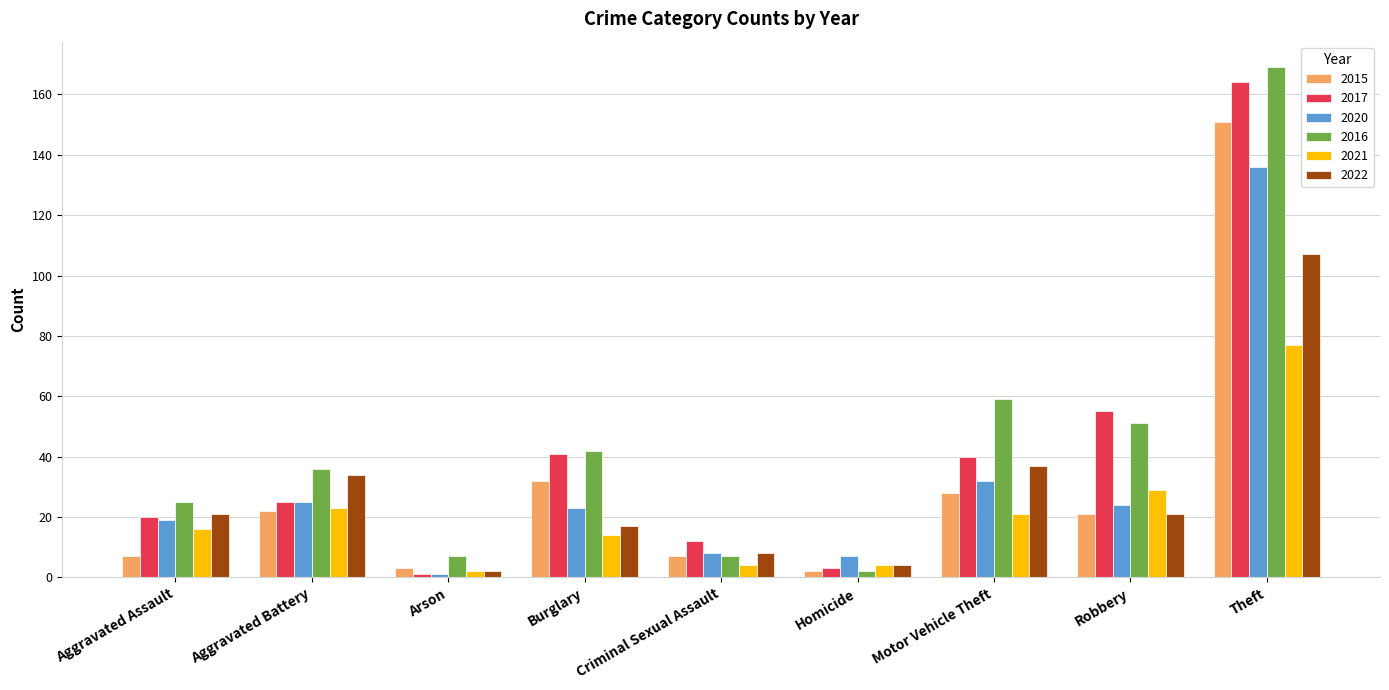

What is the difference between the highest and lowest values at Burglary?

28